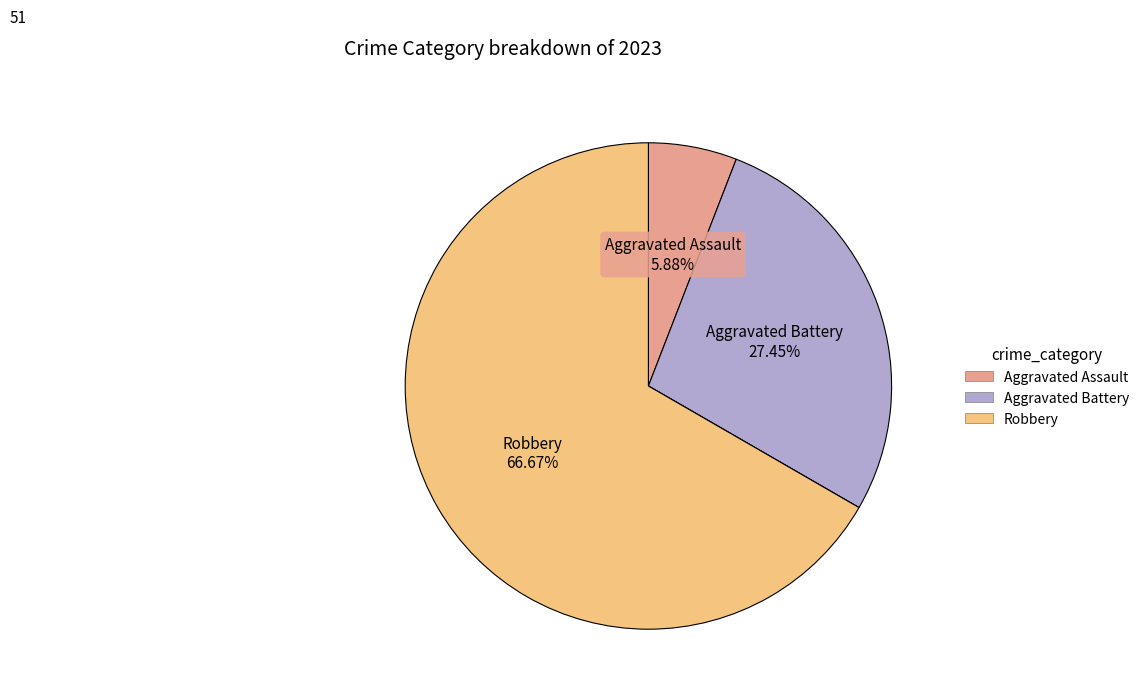

Is there a majority slice in this chart?

Yes